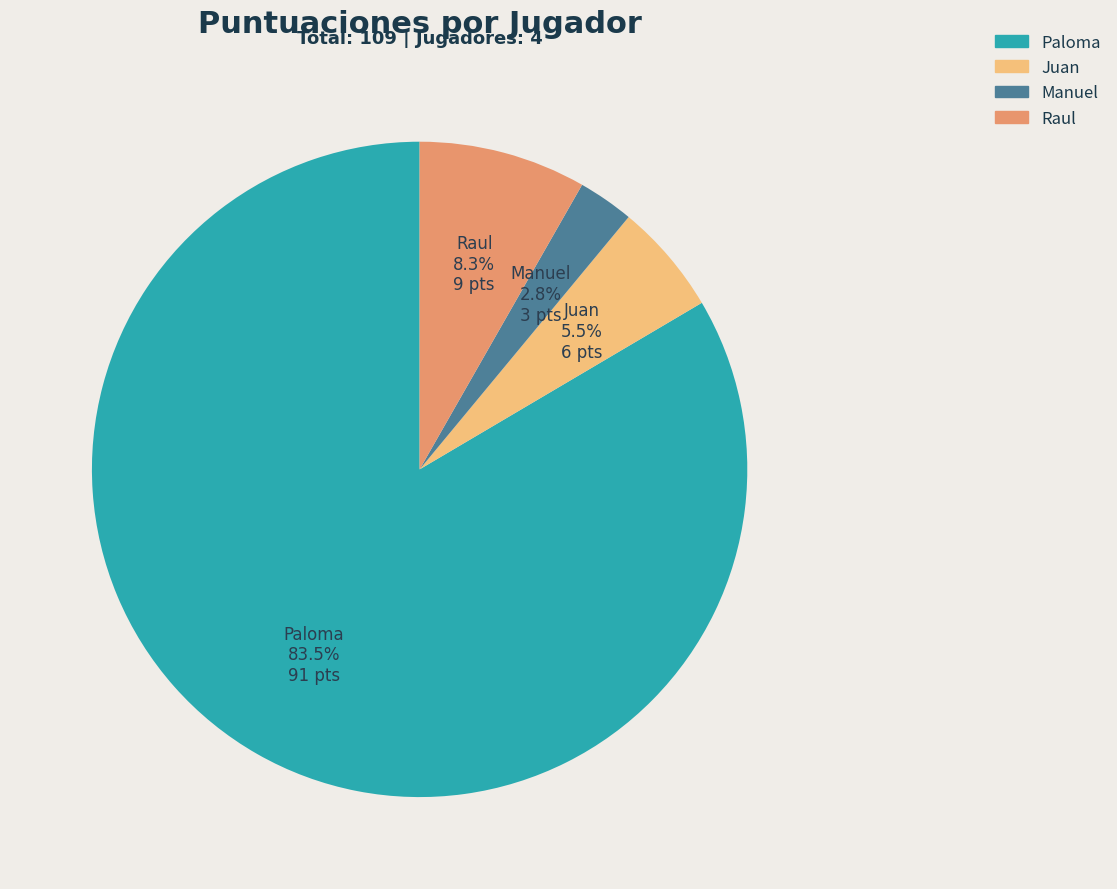

Do Juan and Paloma together represent more than half of the pie?

Yes